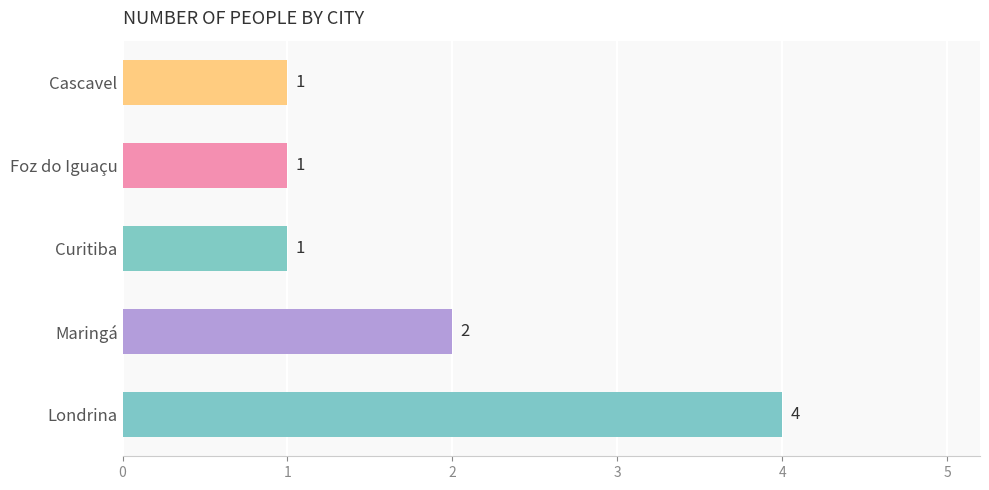

Where is the data nearest to the value 2?

Maringá